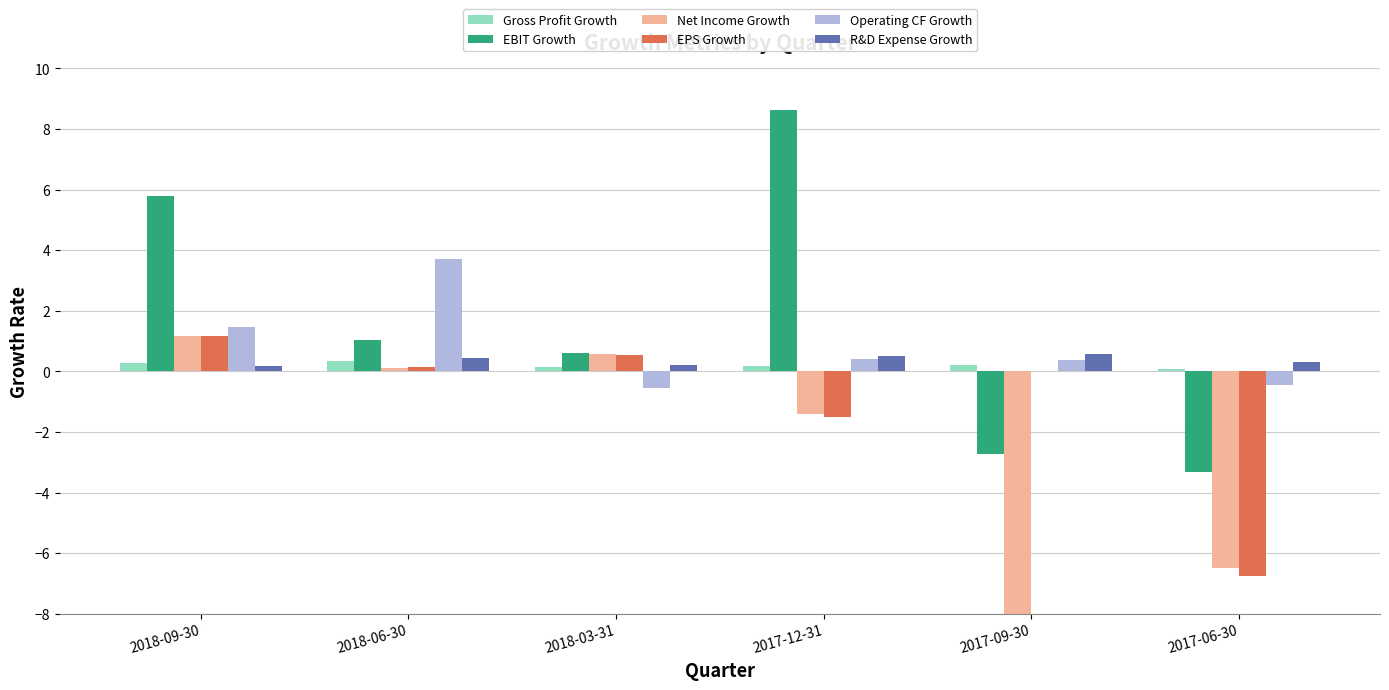

At how many categories does at least one series exceed -7?

6